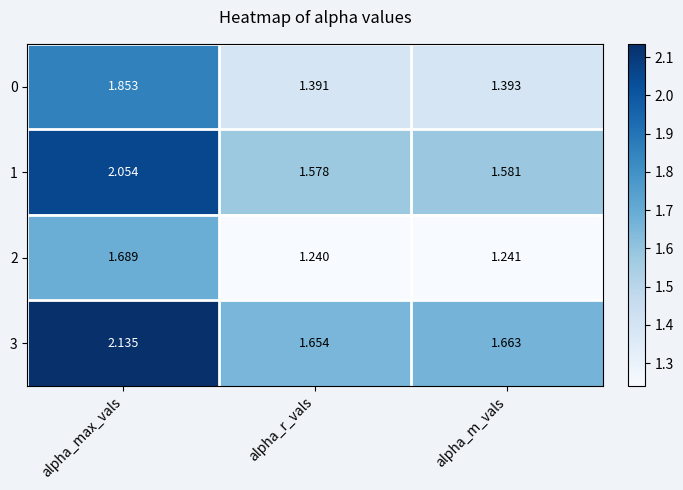

List the labels in order of 3 value, largest first.

alpha_max_vals, alpha_m_vals, alpha_r_vals